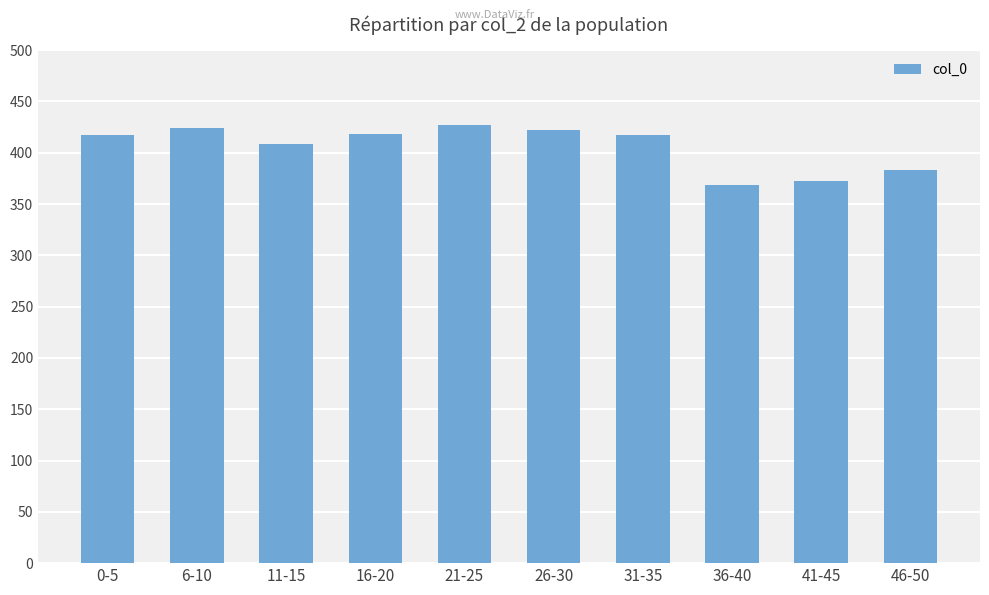

What is the sum of all values?

4057